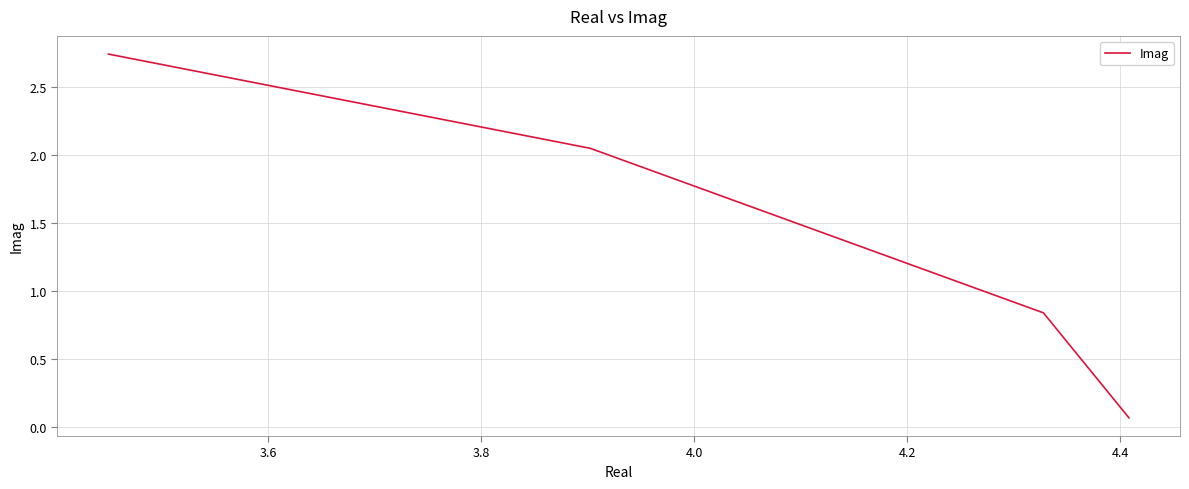

What is the sum of all values?

5.7